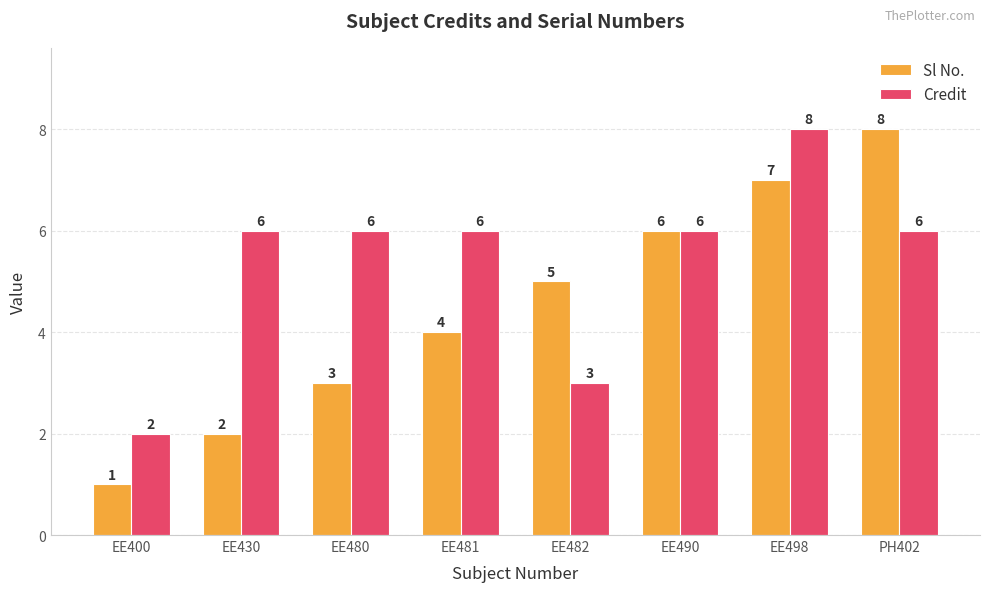

What position from the right is EE482?

4